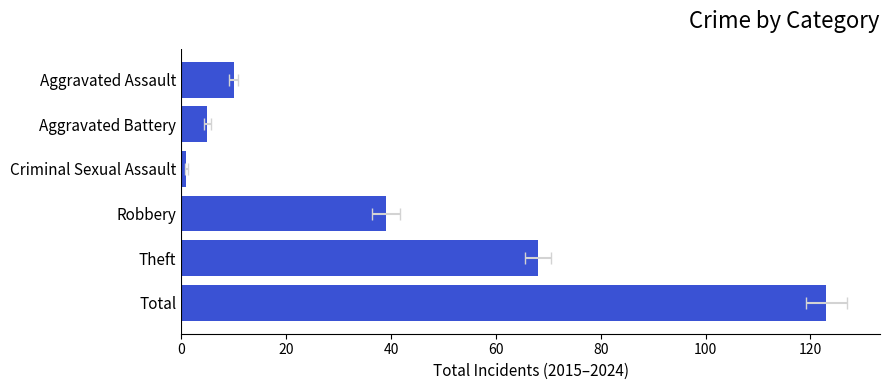

How many bars are there in total?

6